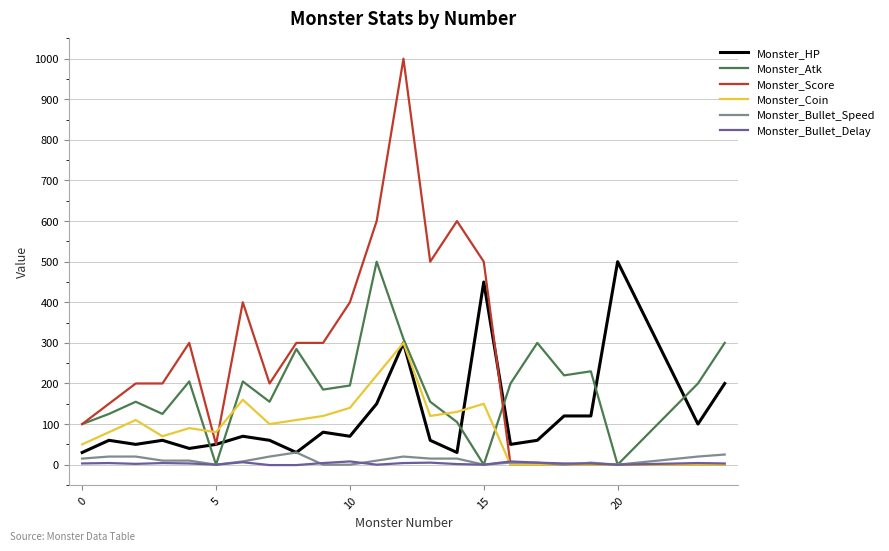

Which series has the largest total across all categories?

Monster_Score